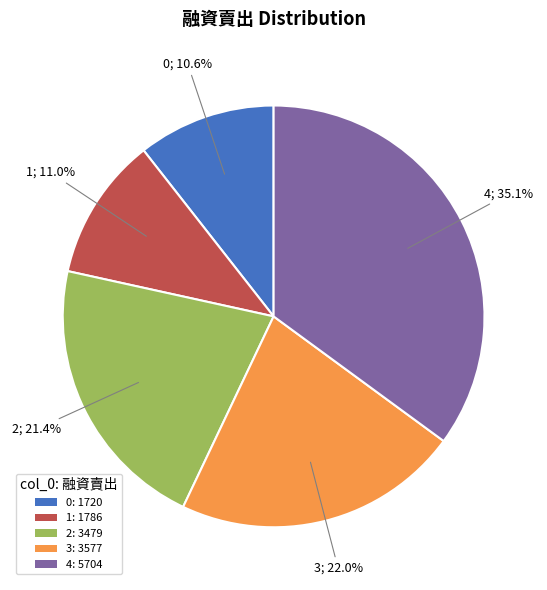

Is the sum of 3 and 2 greater than half?

No